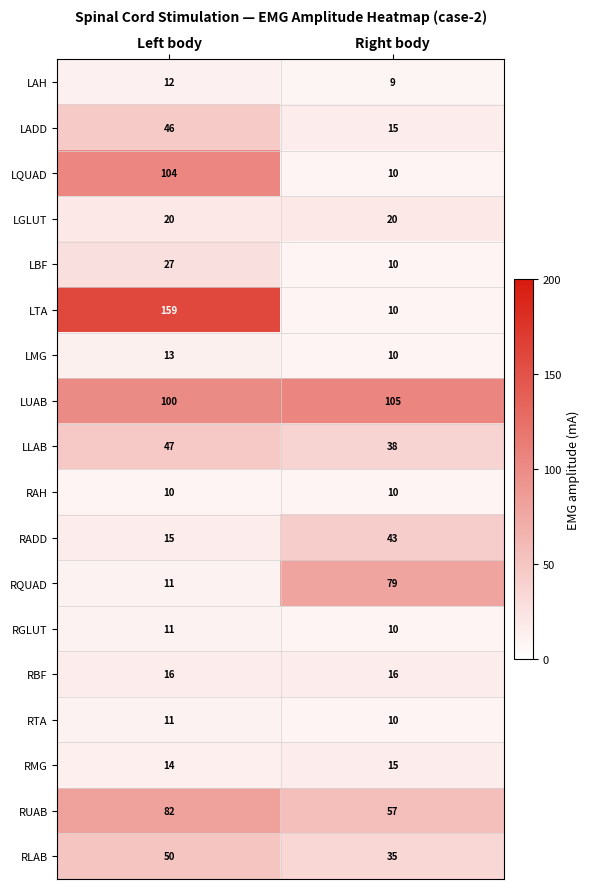

At which category is the sum across all series the highest?

Left body